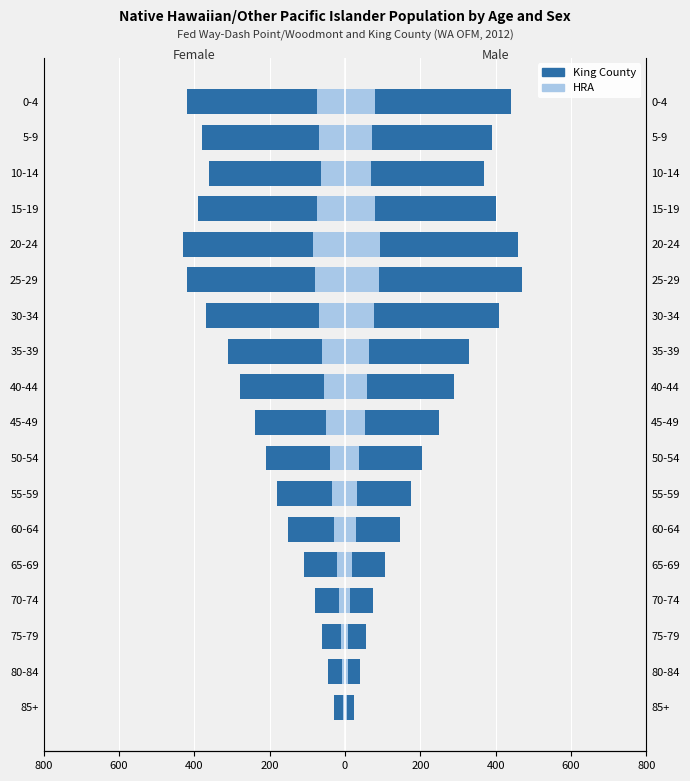

What is the difference between the maximum and minimum values in the HRA series?

80